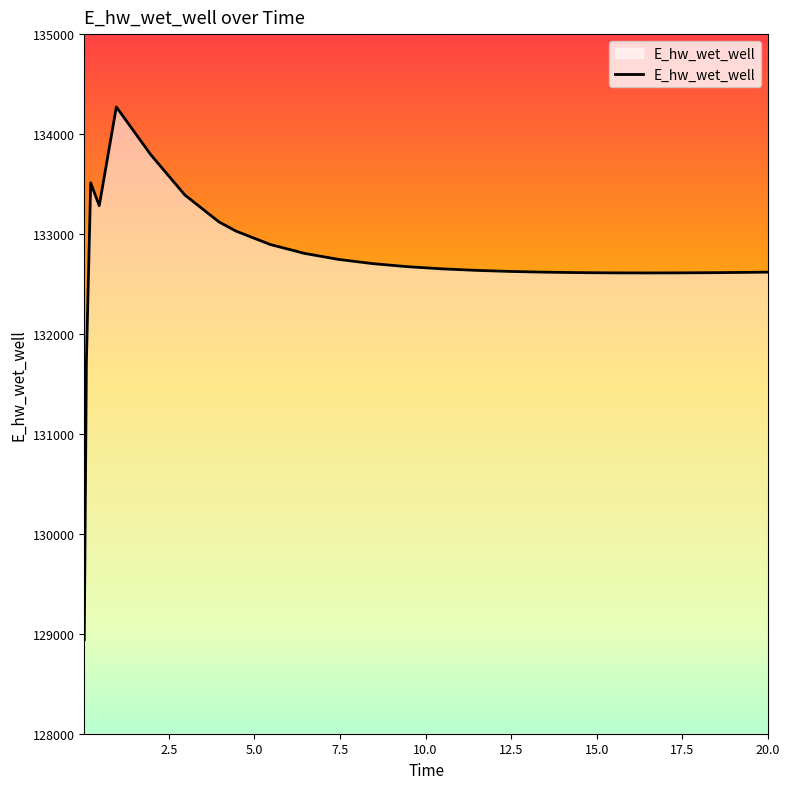

What is the greatest value displayed?

134271.0